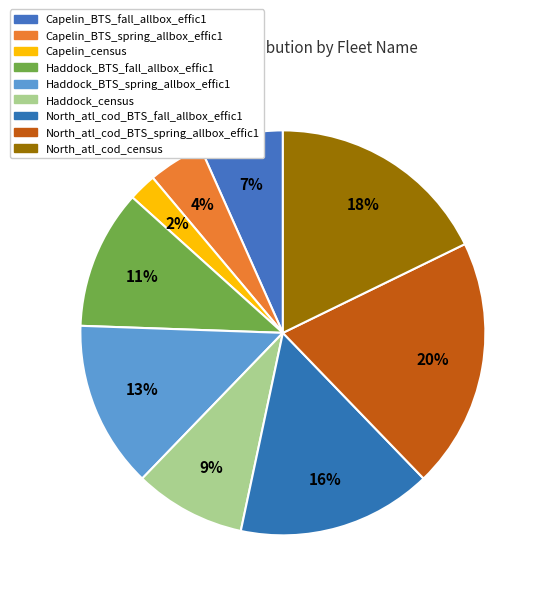

The Capelin_BTS_fall_allbox_effic1 slice represents 1% of the pie. True or false?

False